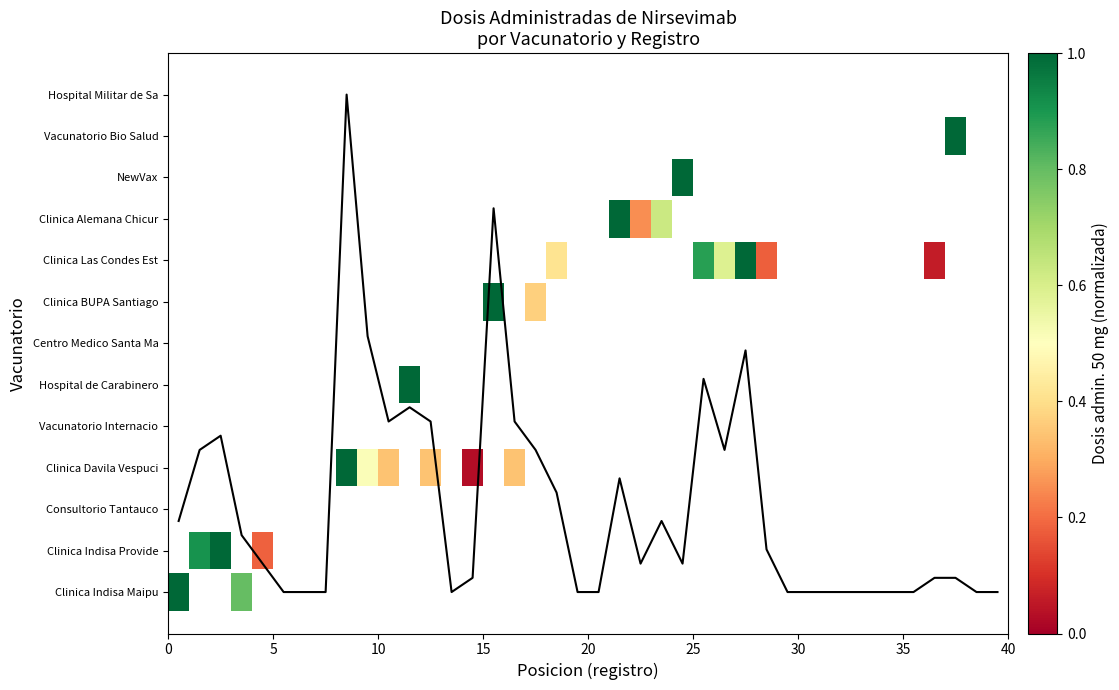

At which label is the value closest to 1299?

27